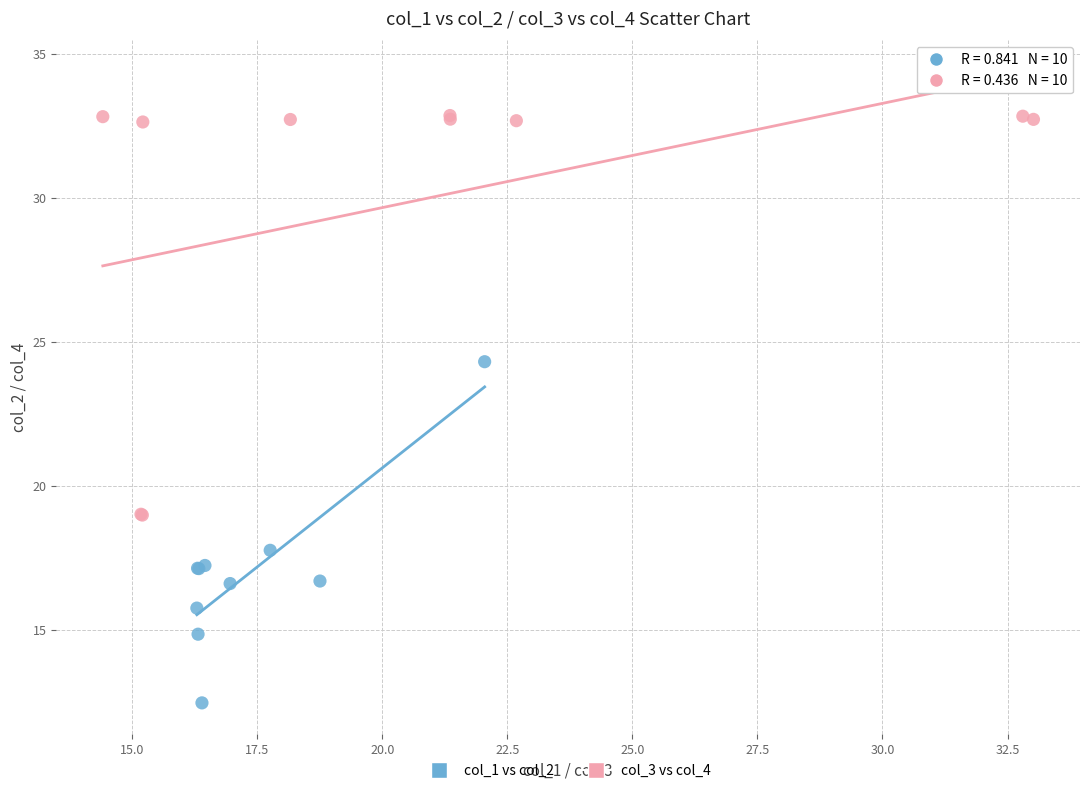

Which series contains the lowest Y value?

col_1 vs col_2